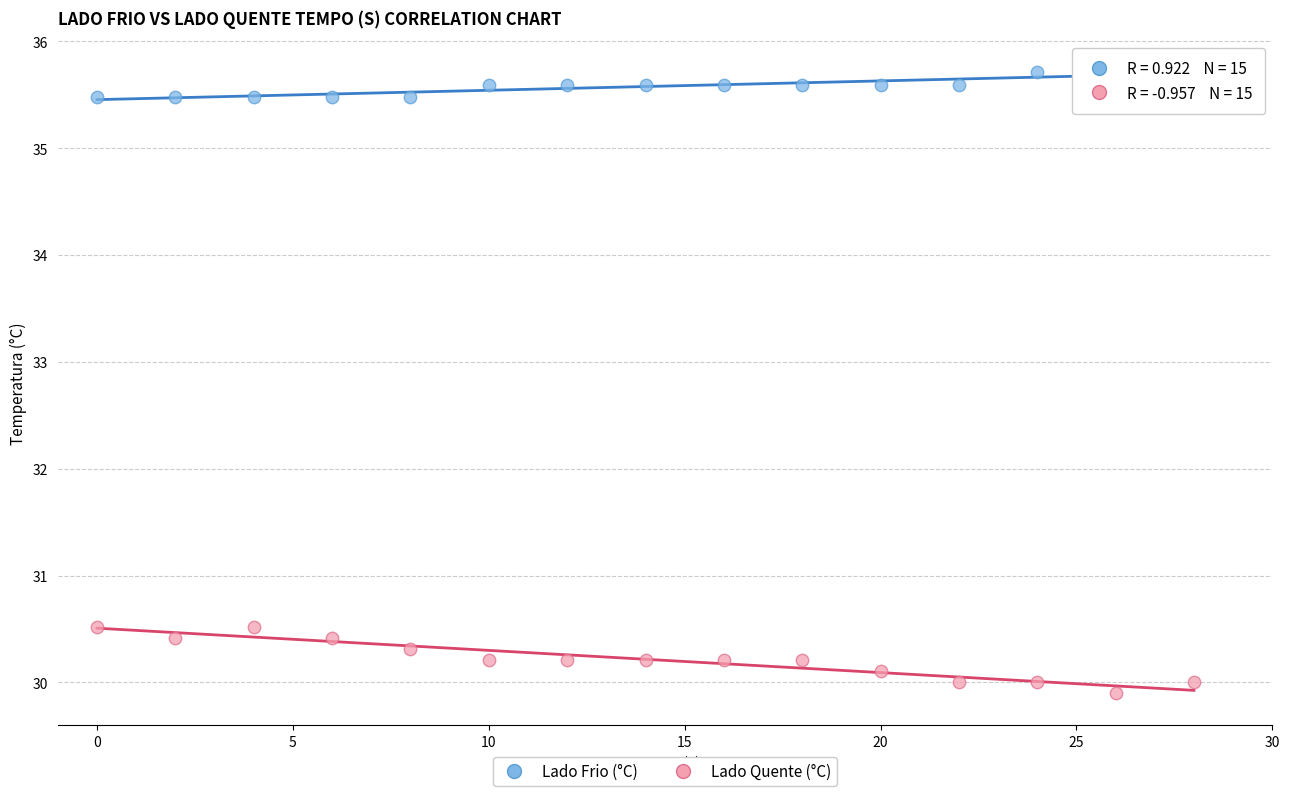

What are all the series names shown in the legend?

Lado Frio (°C), Lado Quente (°C)